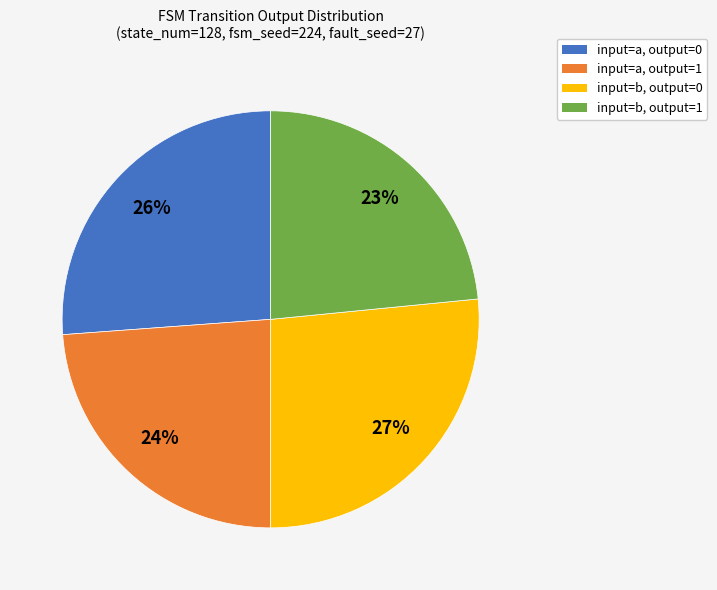

Is there a majority slice in this chart?

No